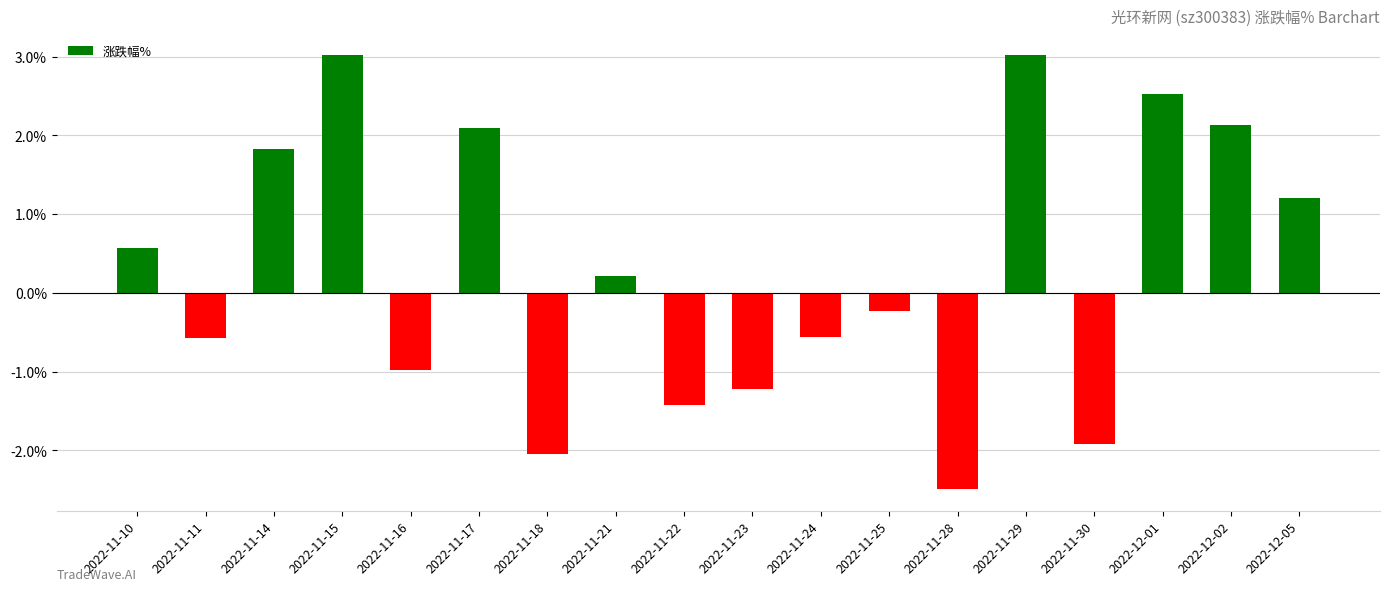

What is the sum of the values at 2022-12-02 and 2022-11-17?

4.2